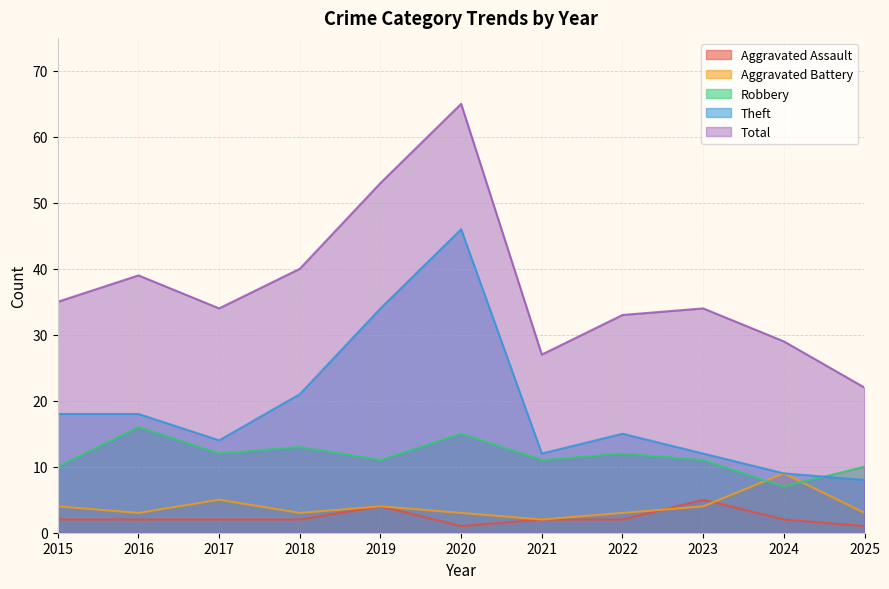

At which category does Aggravated Battery reach its first local peak?

2017